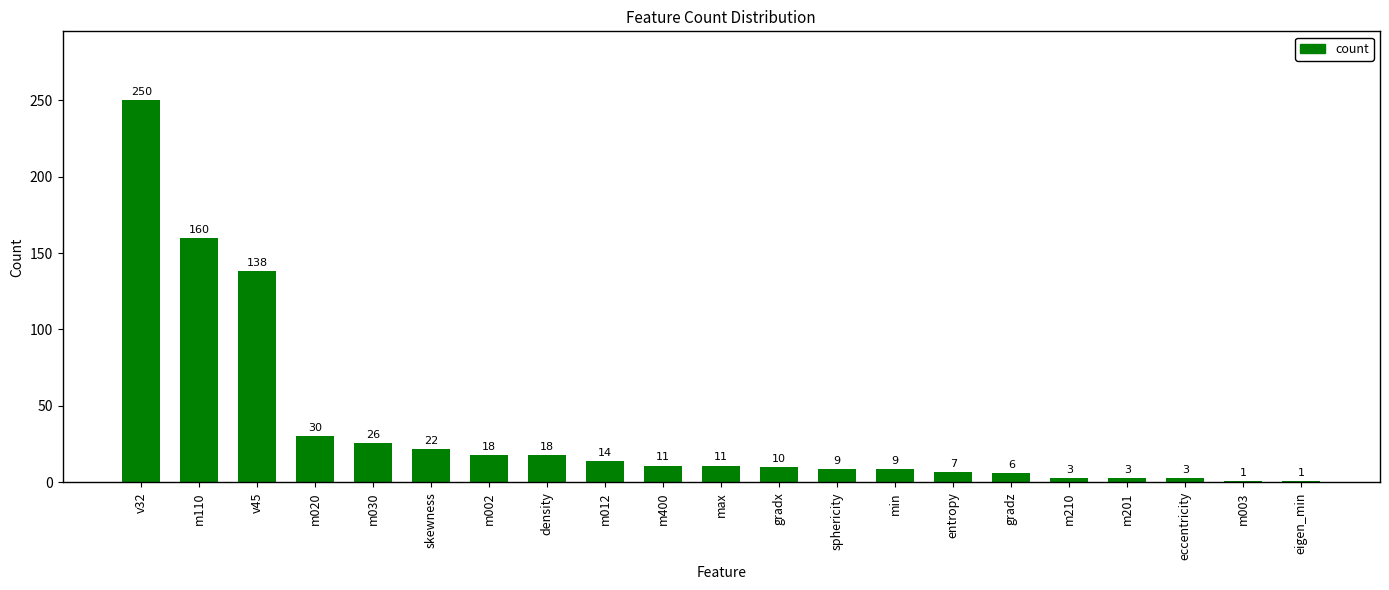

Count the number of data series in this chart.

1